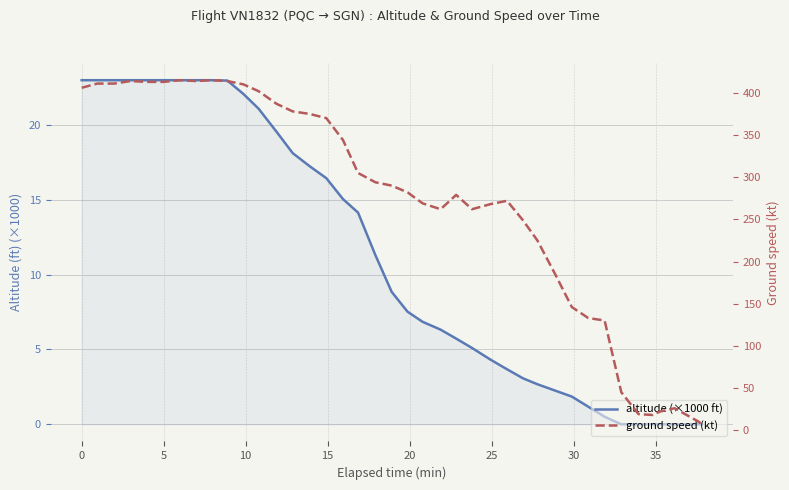

True or false: ground speed (kt) has a value of 69.2 at 16.

False